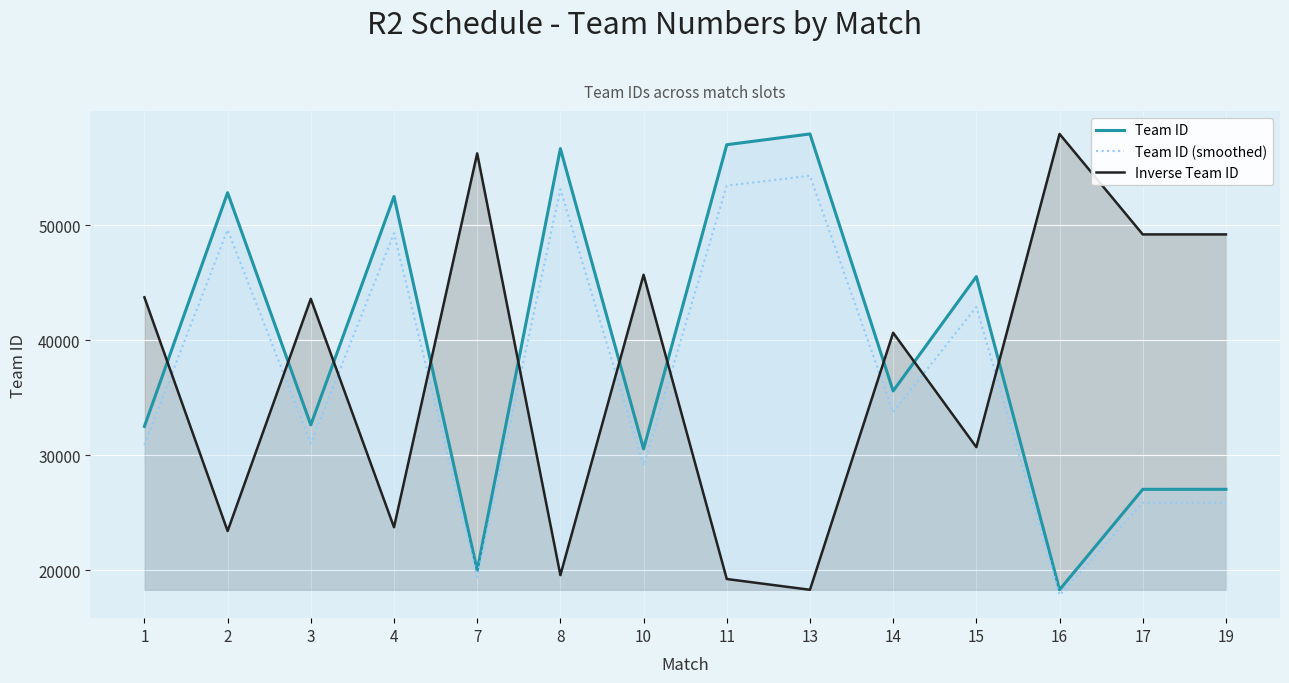

Reading right to left, extract all data points from this chart.

Team ID: 19=27042.0	17=27041.0	16=18300.0	15=45554.0	14=35599.0	13=57965.0	11=57028.0	10=30554.0	8=56689.0	7=19991.0	4=52525.0	3=32648.0	2=52853.0	1=32514.0
Team ID (smoothed): 19=25878.6	17=25877.7	16=17836.0	15=42909.7	14=33751.1	13=54327.8	11=53465.8	10=29109.7	8=53153.9	7=19391.7	4=49323.0	3=31036.2	2=49624.8	1=30912.9
Inverse Team ID: 19=49223.0	17=49224.0	16=57965.0	15=30711.0	14=40666.0	13=18300.0	11=19237.0	10=45711.0	8=19576.0	7=56274.0	4=23740.0	3=43617.0	2=23412.0	1=43751.0